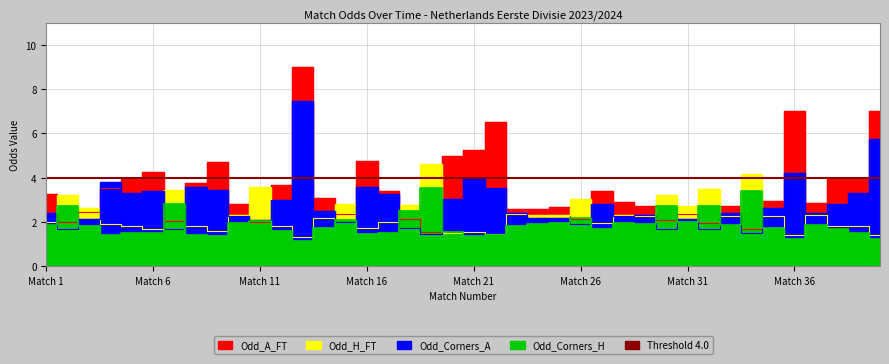

What is the value of the Odd_A_FT point at the 23rd from the left?

2.6